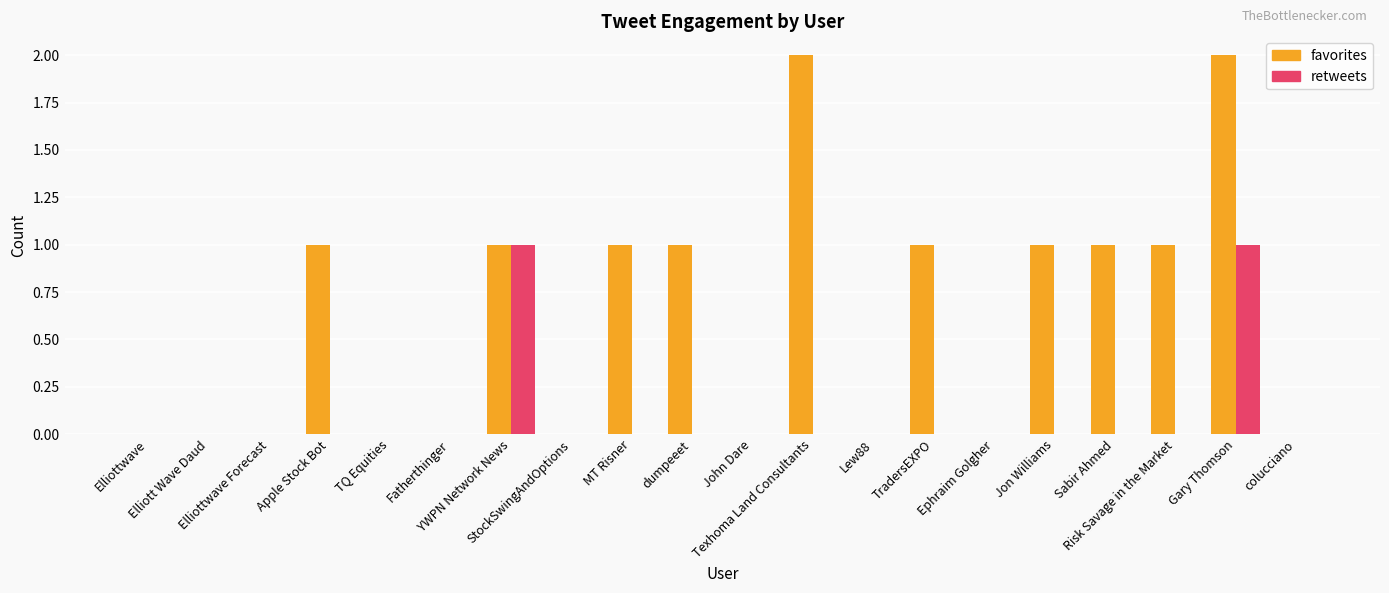

Which series has the largest total across all categories?

favorites